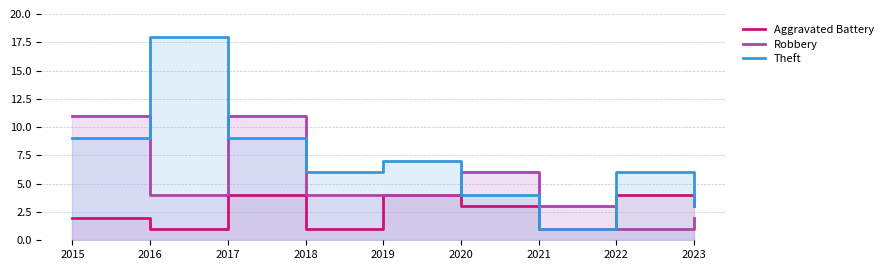

Reading left to right, what are all the values shown in this chart?

Aggravated Battery: 2015=2	2016=1	2017=4	2018=1	2019=4	2020=3	2021=1	2022=4	2023=3
Robbery: 2015=11	2016=4	2017=11	2018=4	2019=4	2020=6	2021=3	2022=1	2023=2
Theft: 2015=9	2016=18	2017=9	2018=6	2019=7	2020=4	2021=1	2022=6	2023=3